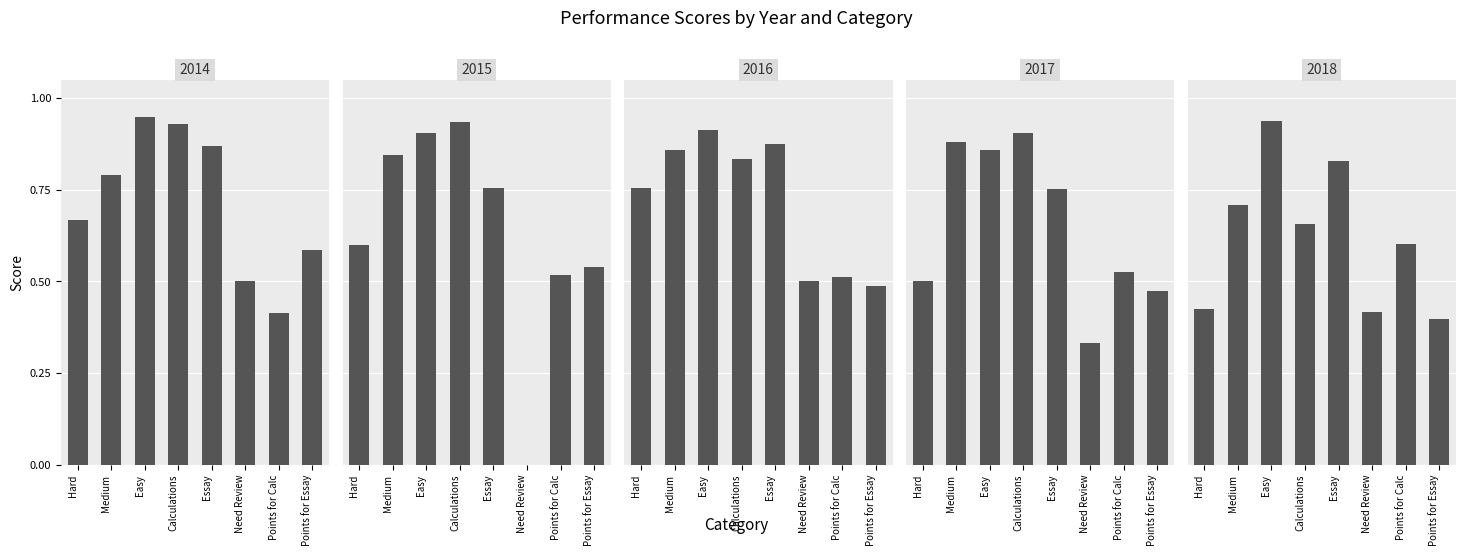

Reading left to right, list all the values displayed in this chart.

2014: Hard=0.7	Medium=0.8	Easy=0.9	Calculations=0.9	Essay=0.9	Need Review=0.5	Points for Calc=0.4	Points for Essay=0.6
2015: Hard=0.6	Medium=0.8	Easy=0.9	Calculations=0.9	Essay=0.8	Need Review=0.0	Points for Calc=0.5	Points for Essay=0.5
2016: Hard=0.8	Medium=0.9	Easy=0.9	Calculations=0.8	Essay=0.9	Need Review=0.5	Points for Calc=0.5	Points for Essay=0.5
2017: Hard=0.5	Medium=0.9	Easy=0.9	Calculations=0.9	Essay=0.8	Need Review=0.3	Points for Calc=0.5	Points for Essay=0.5
2018: Hard=0.4	Medium=0.7	Easy=0.9	Calculations=0.7	Essay=0.8	Need Review=0.4	Points for Calc=0.6	Points for Essay=0.4